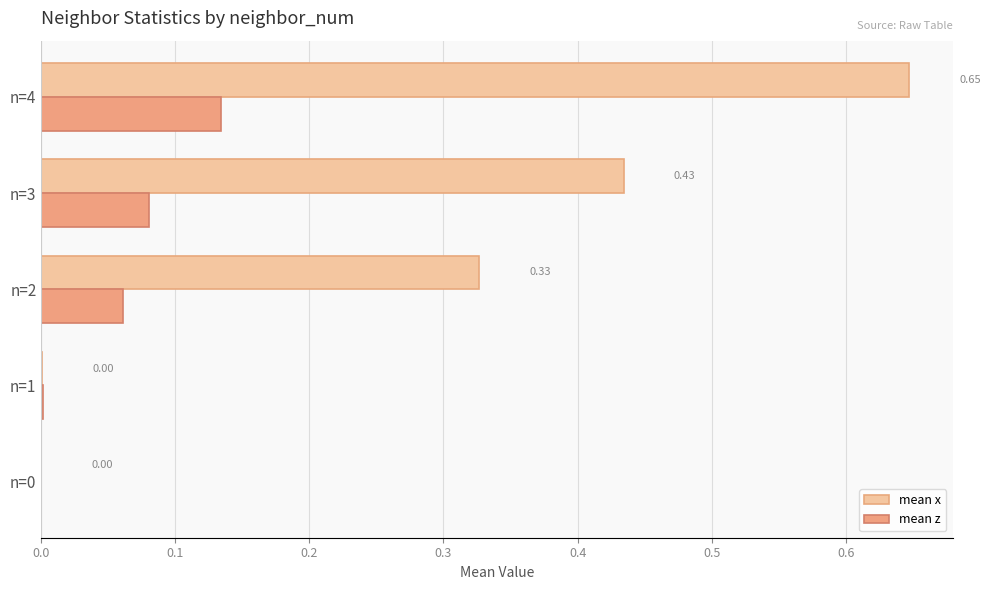

What are all the series names shown in the legend?

mean x, mean z